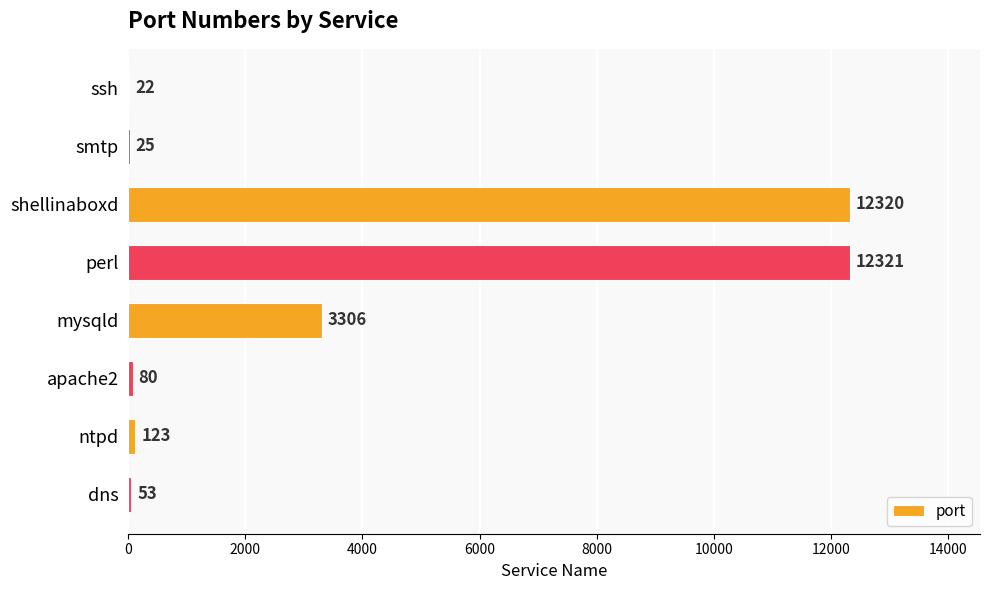

Reading top to bottom, what are all the values shown in this chart?

ssh=22	smtp=25	shellinaboxd=12320	perl=12321	mysqld=3306	apache2=80	ntpd=123	dns=53